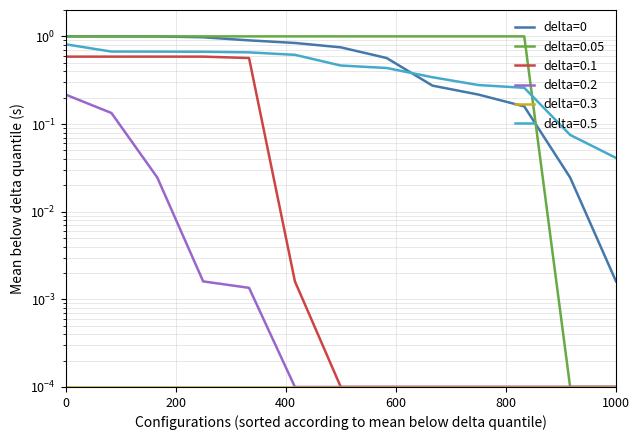

Is this an area chart (filled region under the line)?

No